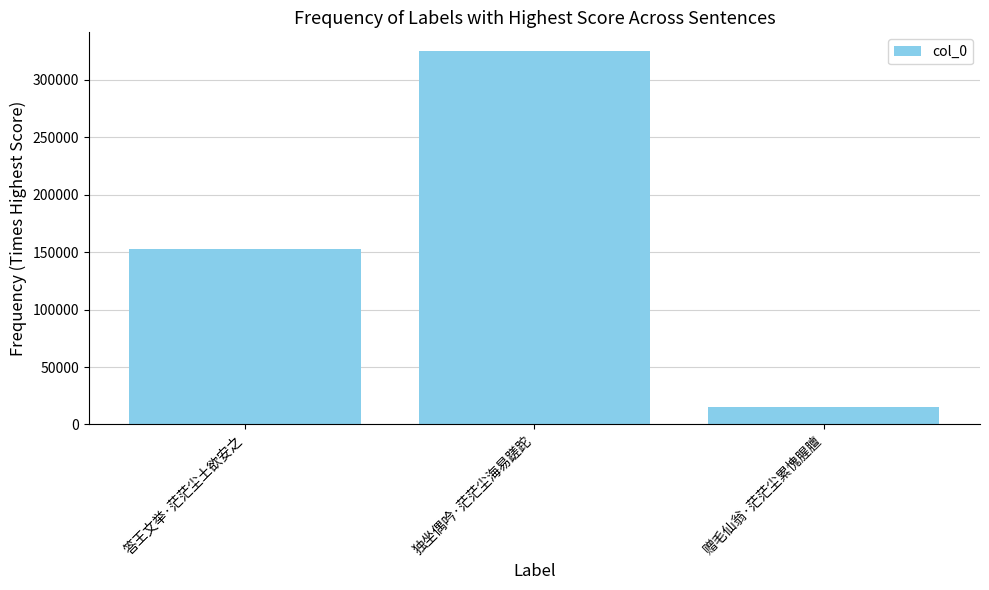

The chart shows a value of 152977 at 答王文举·茫茫尘土欲安之. True or false?

True